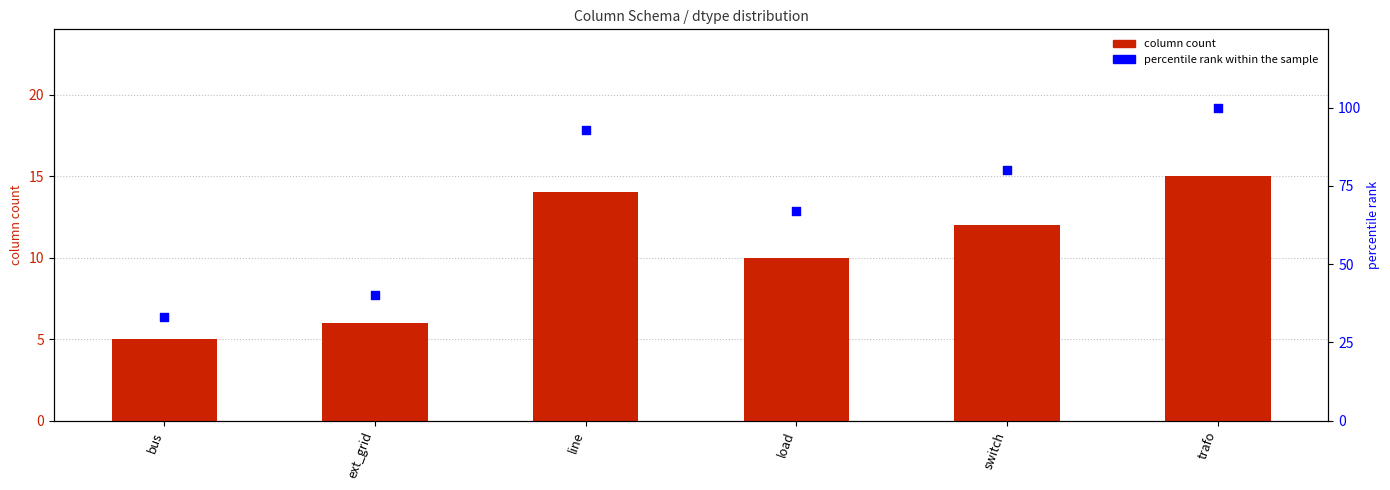

At which category is the sum across all series the highest?

trafo